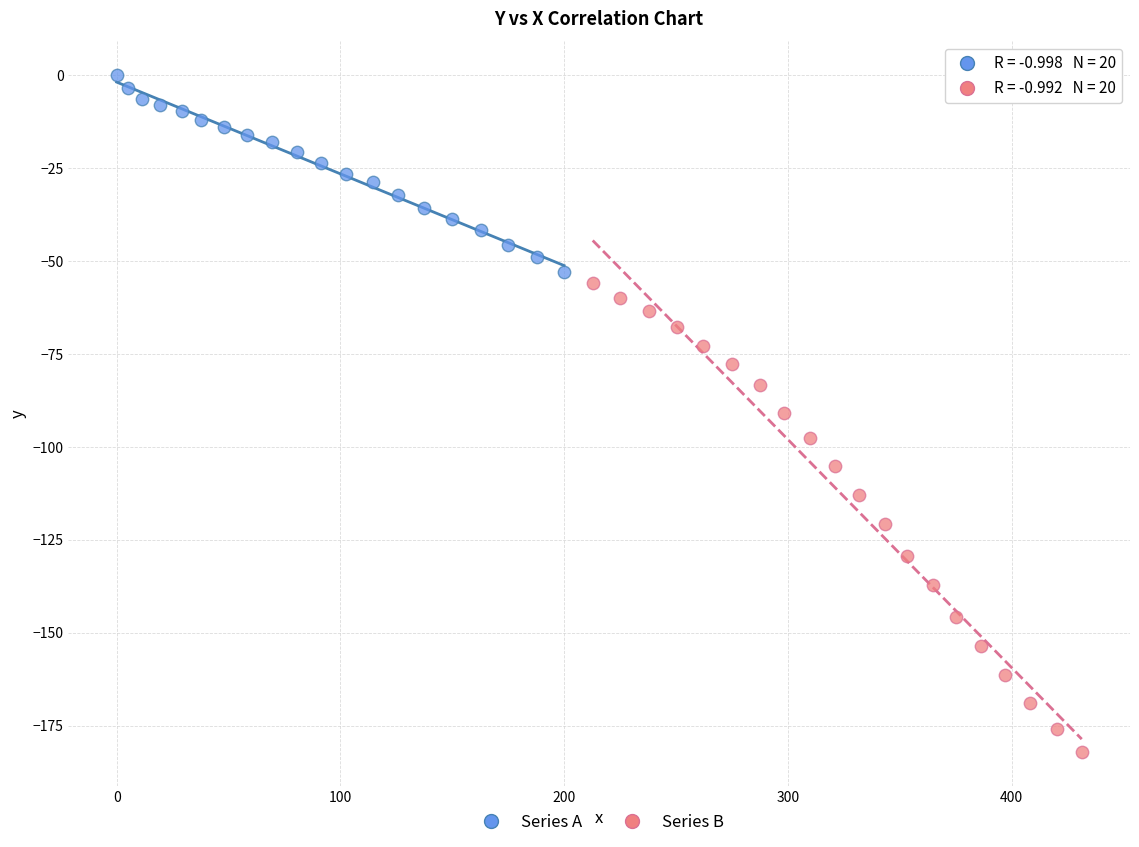

Which series reaches the minimum Y coordinate?

Series B